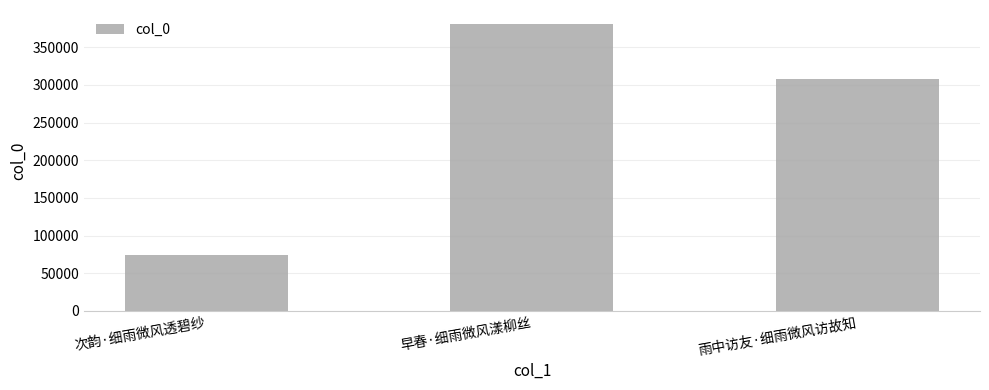

True or false: the data shows 536587 at 早春·细雨微风漾柳丝.

False